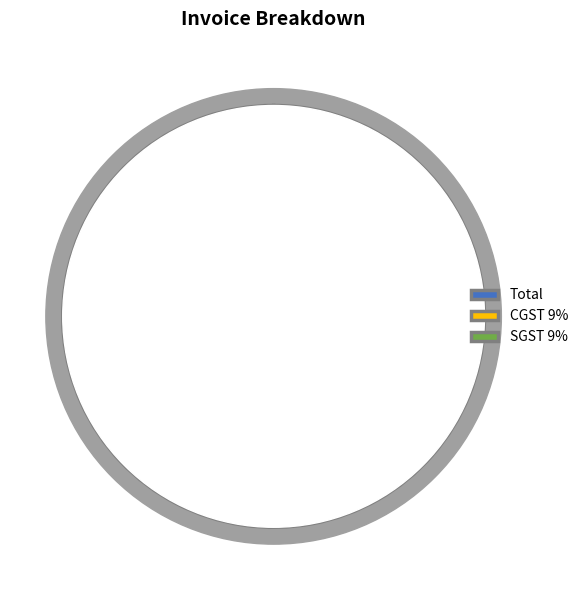

To the nearest percent, what portion does SGST 9% represent?

8%